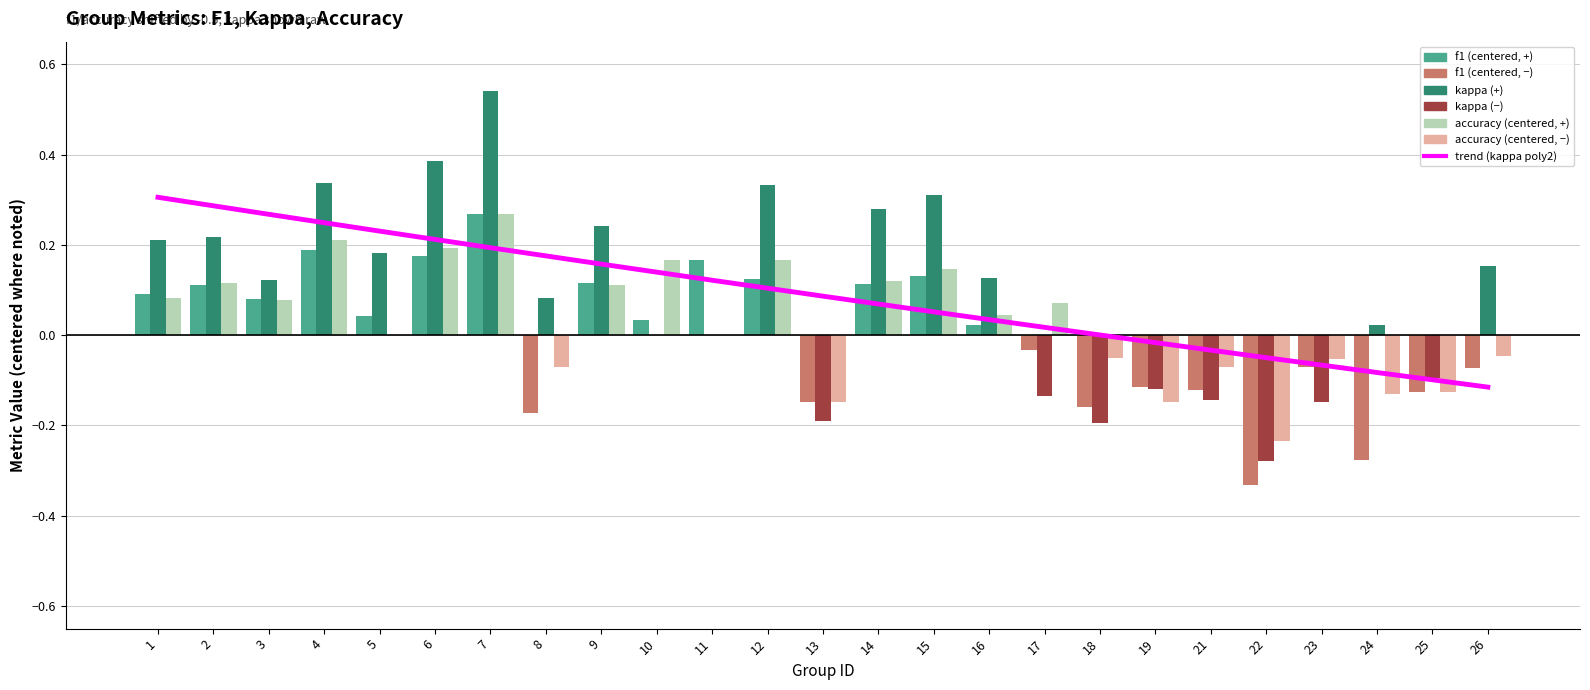

Which category has the lowest value in the f1 series?

22